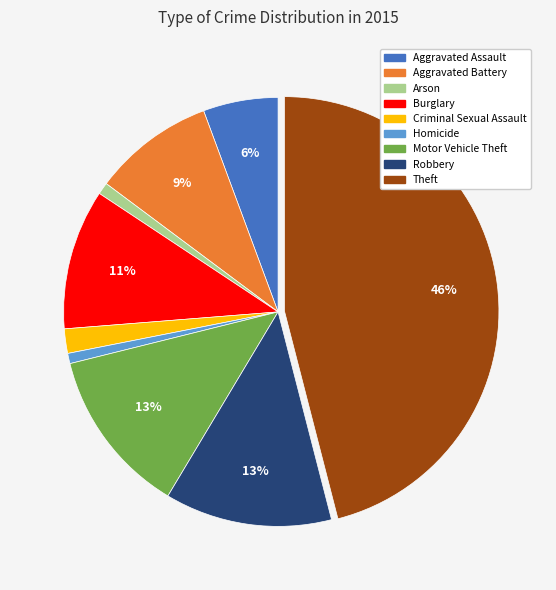

To the nearest percent, what is the difference between the Criminal Sexual Assault and Aggravated Assault slice percentages?

4%